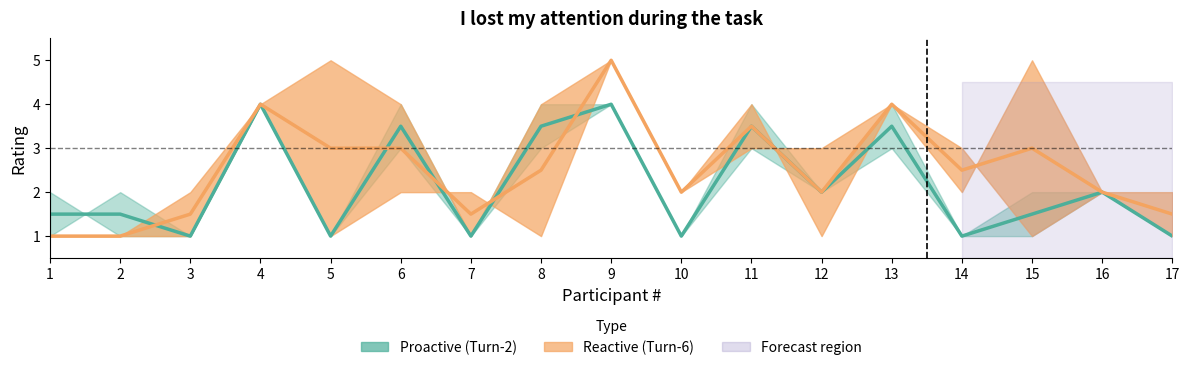

List the labels in order of Turn-3 (Proactive) value, largest first.

4, 9, 6, 8, 11, 13, 2, 12, 16, 1, 3, 5, 7, 10, 14, 15, 17